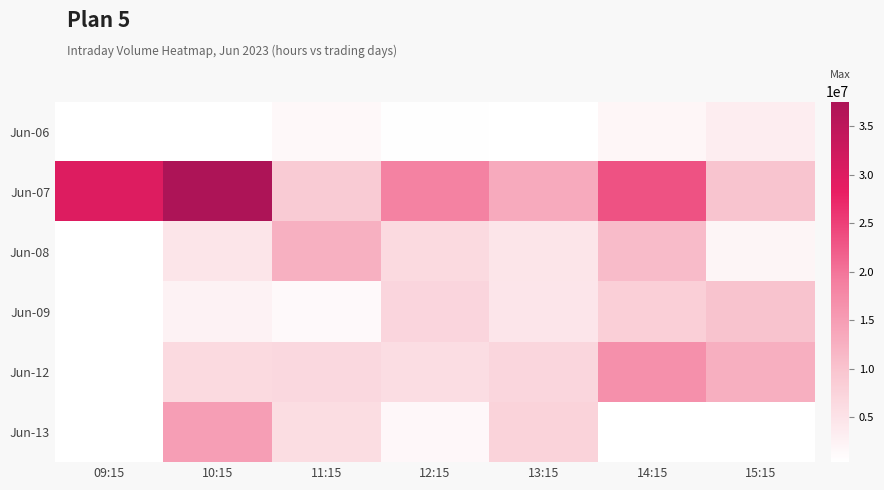

At which category does the chart reach its minimum across all series?

13:15